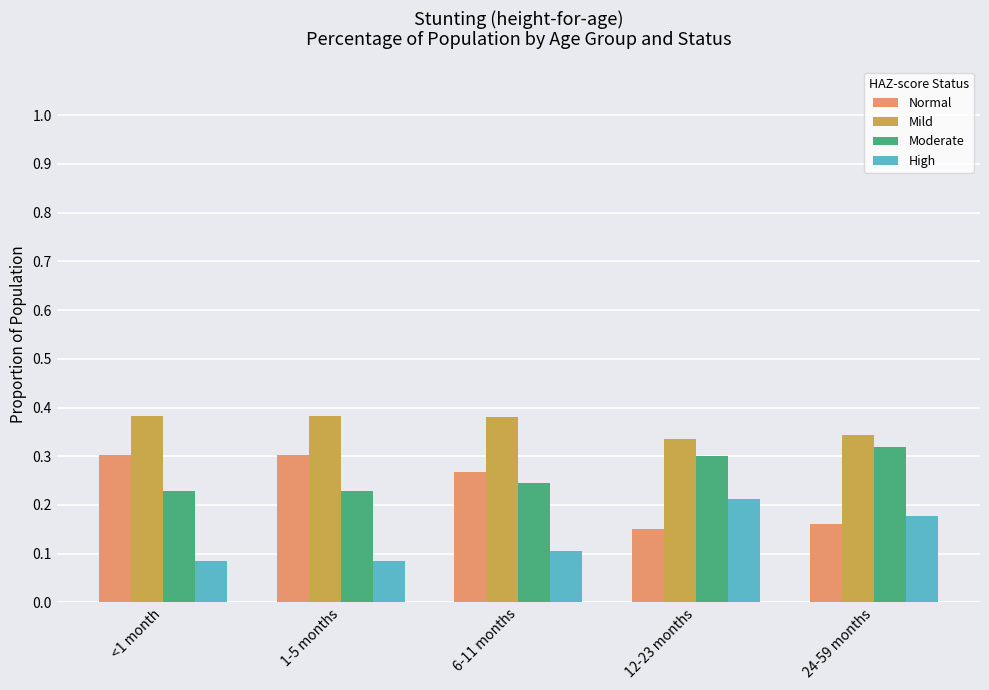

What is the total value across all series at 1-5 months?

1.0